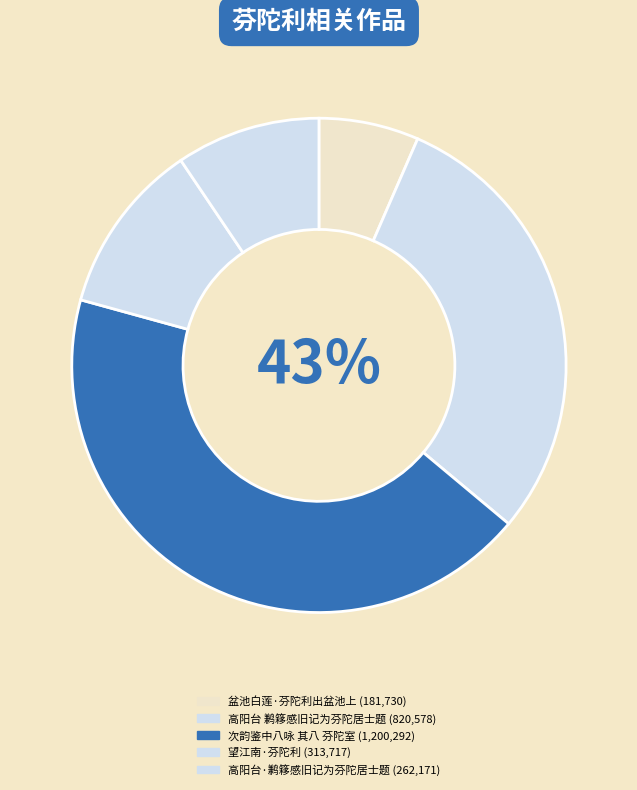

To the nearest percent, what percentage of the pie is 次韵鉴中八咏 其八 芬陀室?

43%